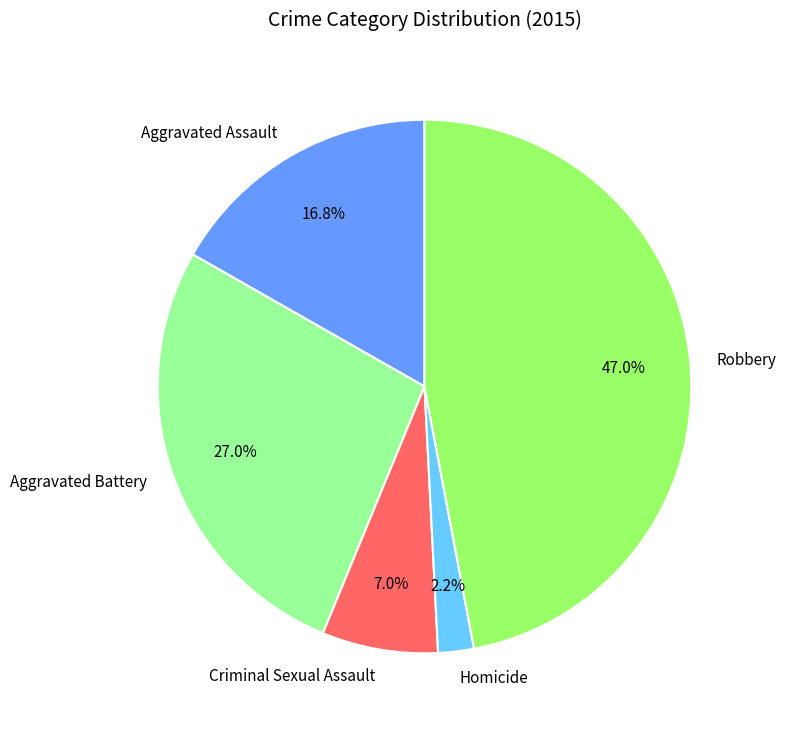

What percentage is the Aggravated Assault slice, to the nearest percent?

17%